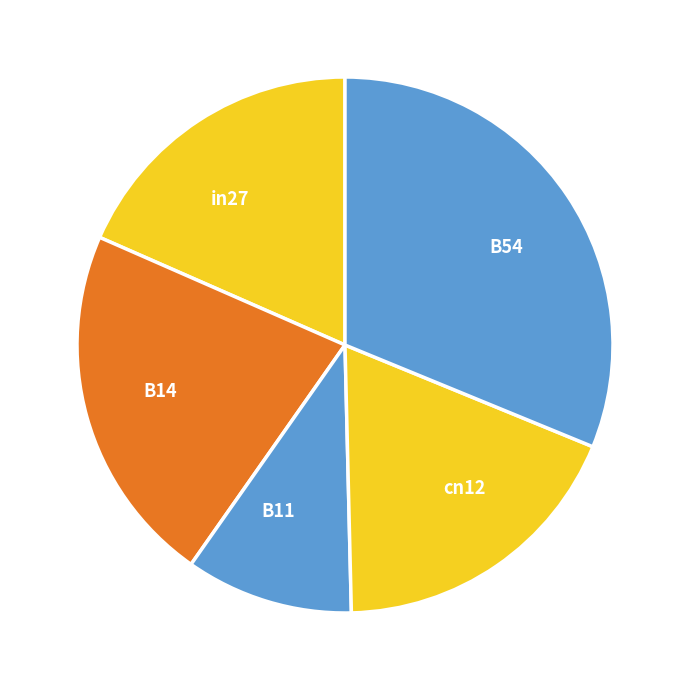

Which category has the smallest portion of the pie?

B11